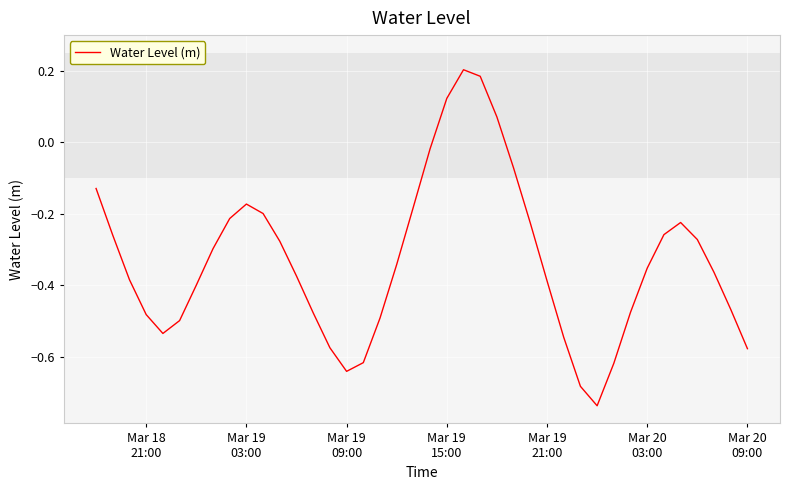

True or false: the data has more than 0 interior local peaks.

True